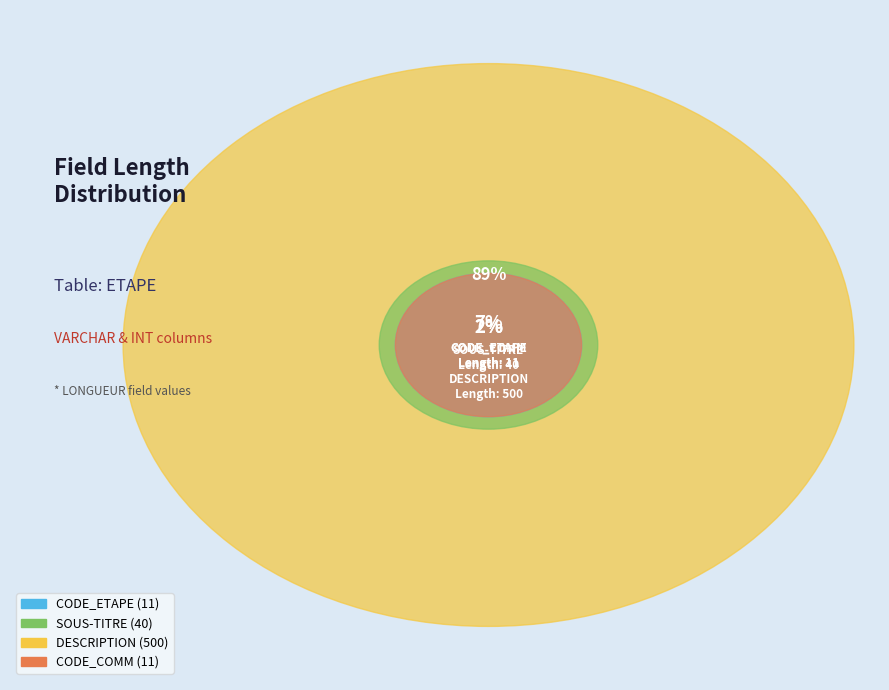

Combined, do CODE_ETAPE and DESCRIPTION account for over 50%?

Yes